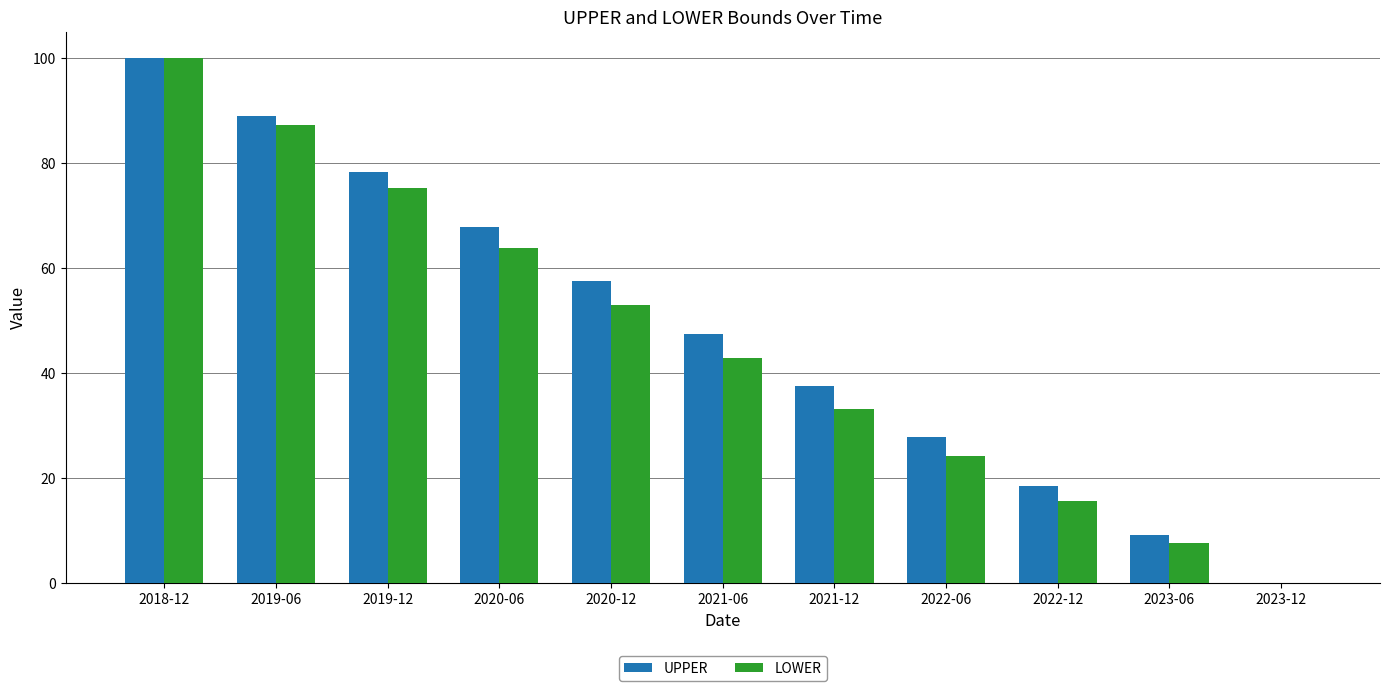

True or false: UPPER has a value of 87.0 at 2020-12.

False